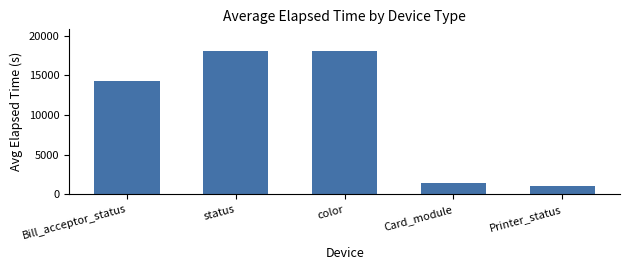

Is it true that the value at color is 6074?

False